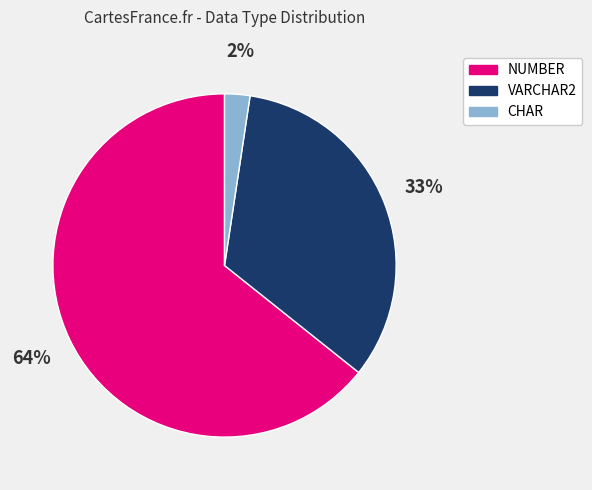

Approximately how many times larger is the value at NUMBER compared to VARCHAR2?

1.9